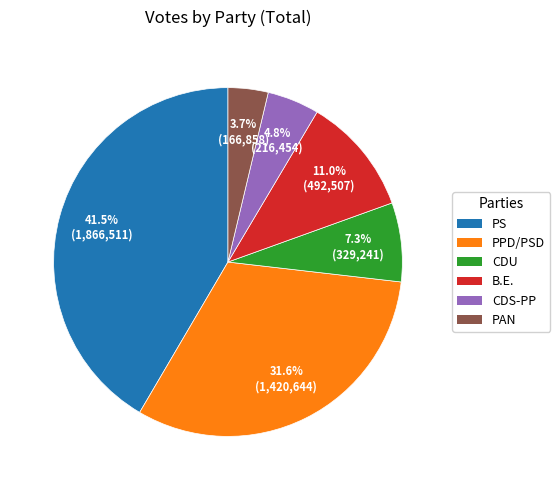

Combined, do PAN and CDS-PP account for over 50%?

No